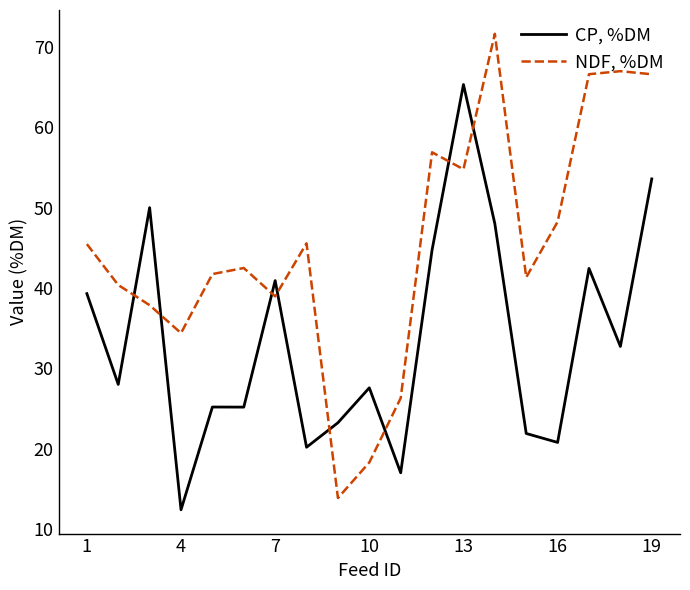

Which series has the largest total across all categories?

NDF, %DM